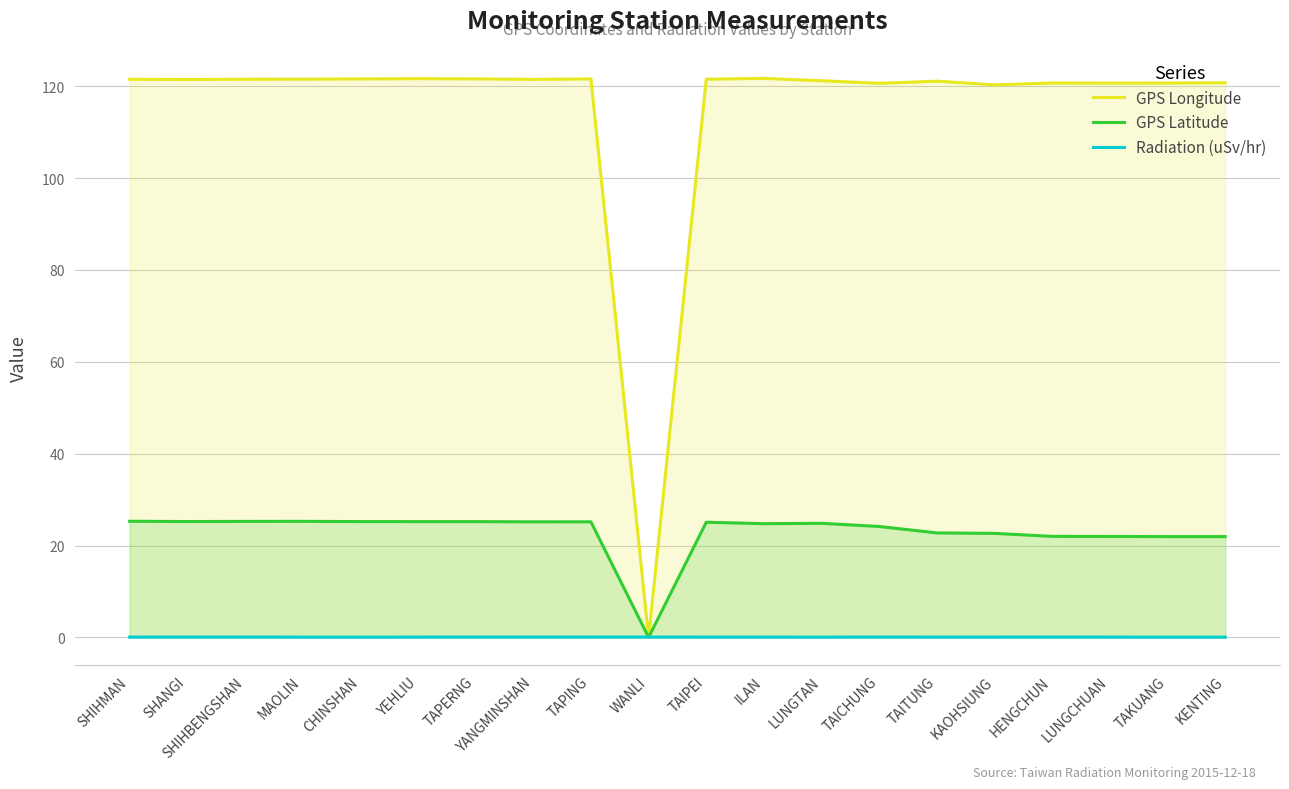

What position from the right is HENGCHUN?

4